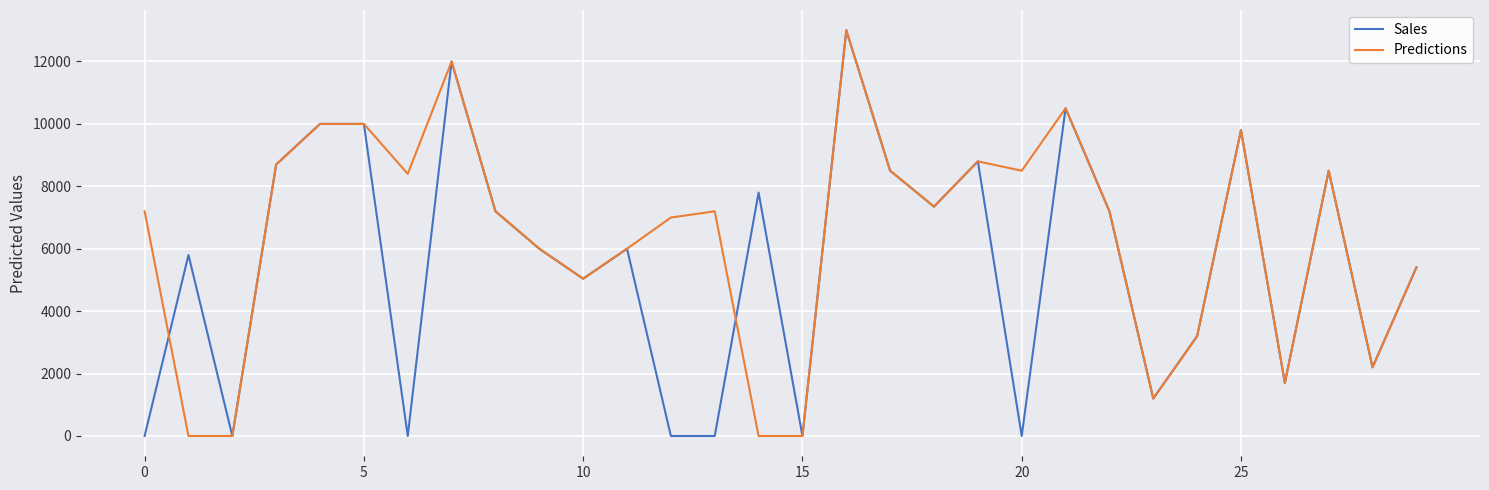

What is the average value of the Predictions series?

6353